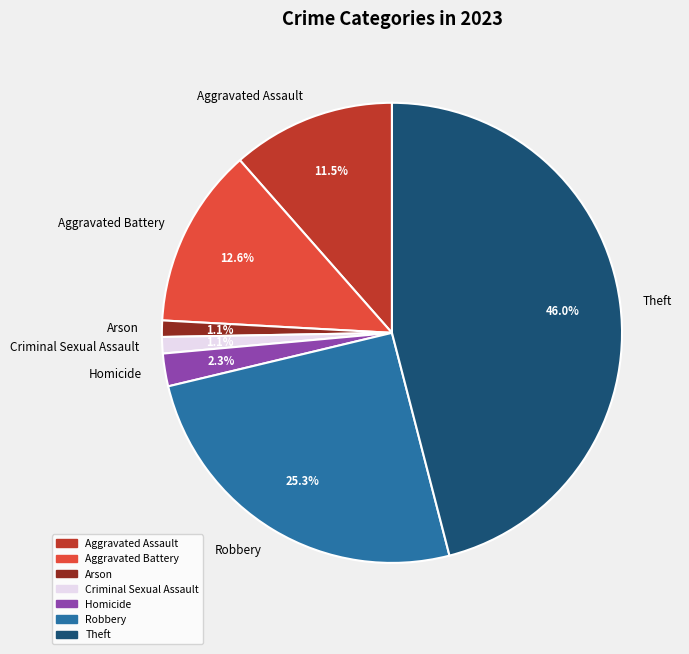

What is the total percentage of Theft and Criminal Sexual Assault?

47.1%